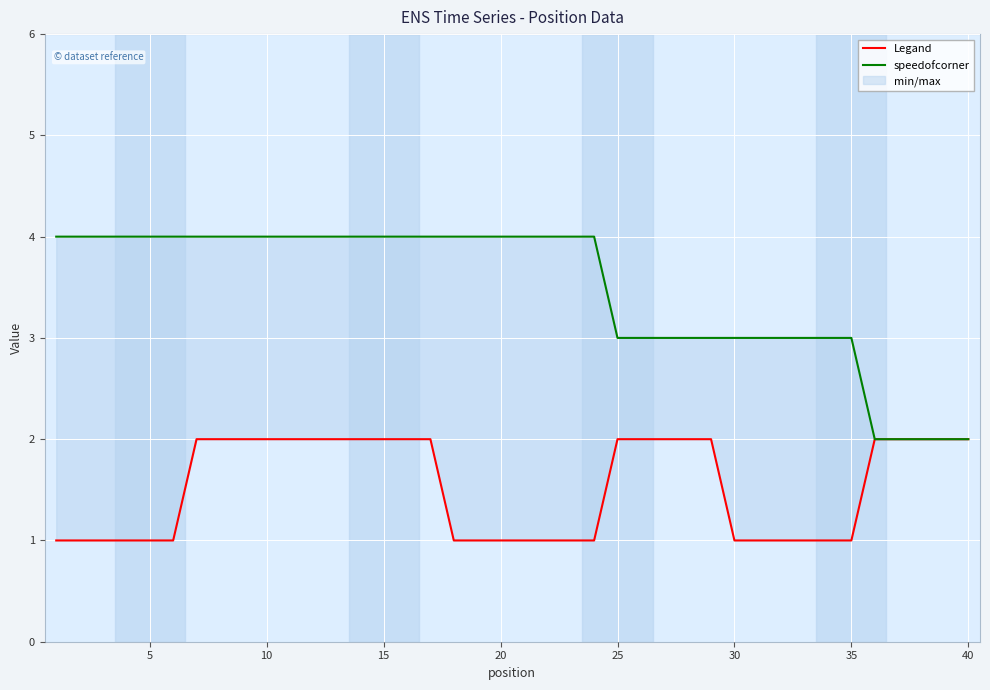

Which series has the largest total across all categories?

speedofcorner